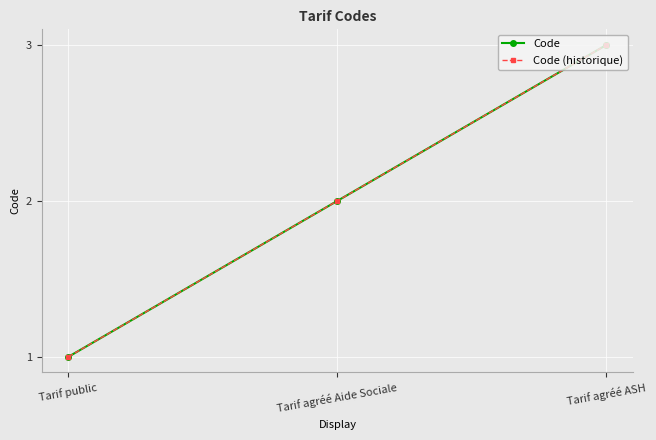

Is this an area chart (filled region under the line)?

No